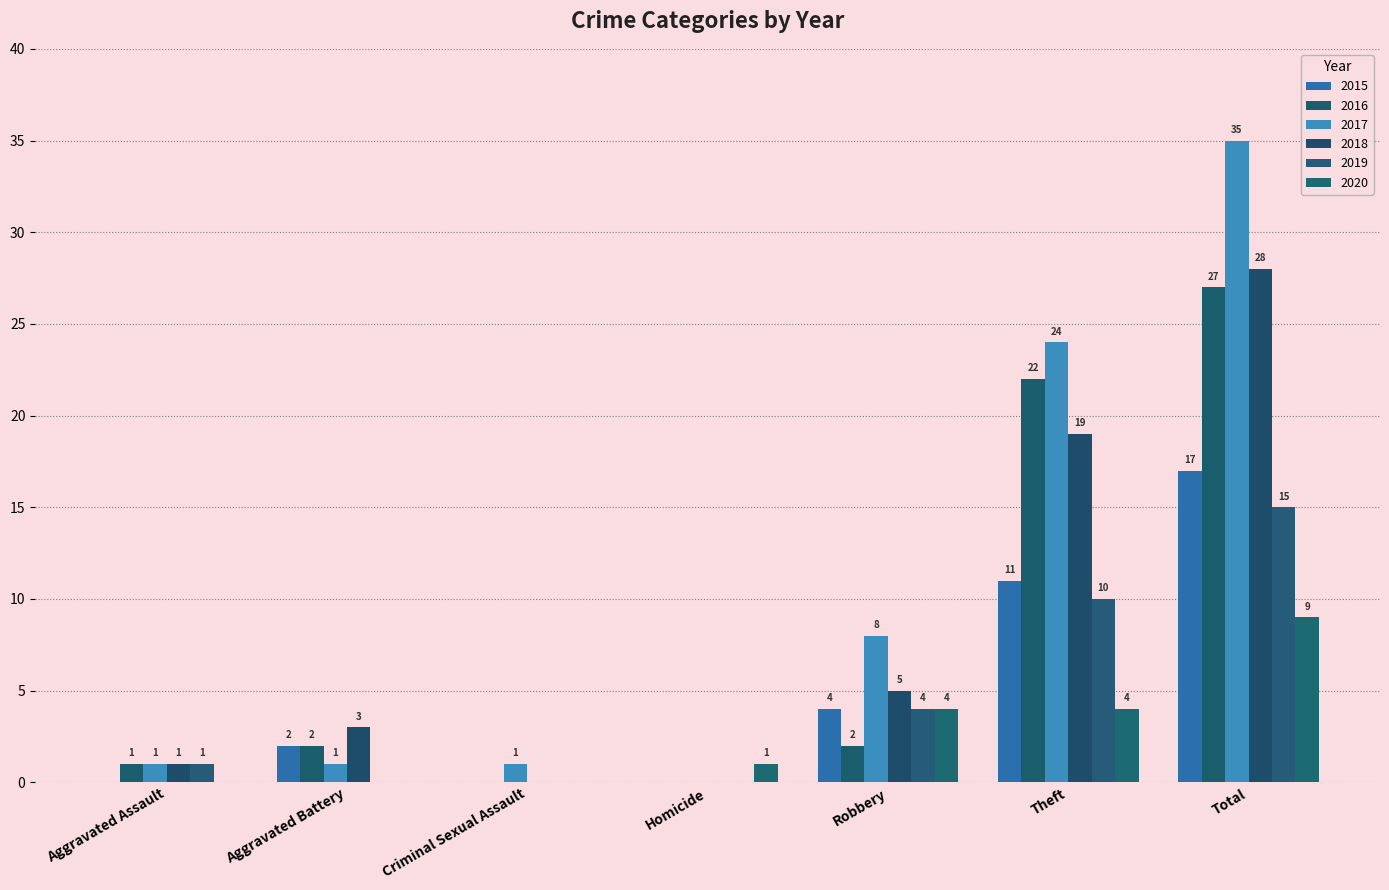

How many positive values does the 2017 series have?

6